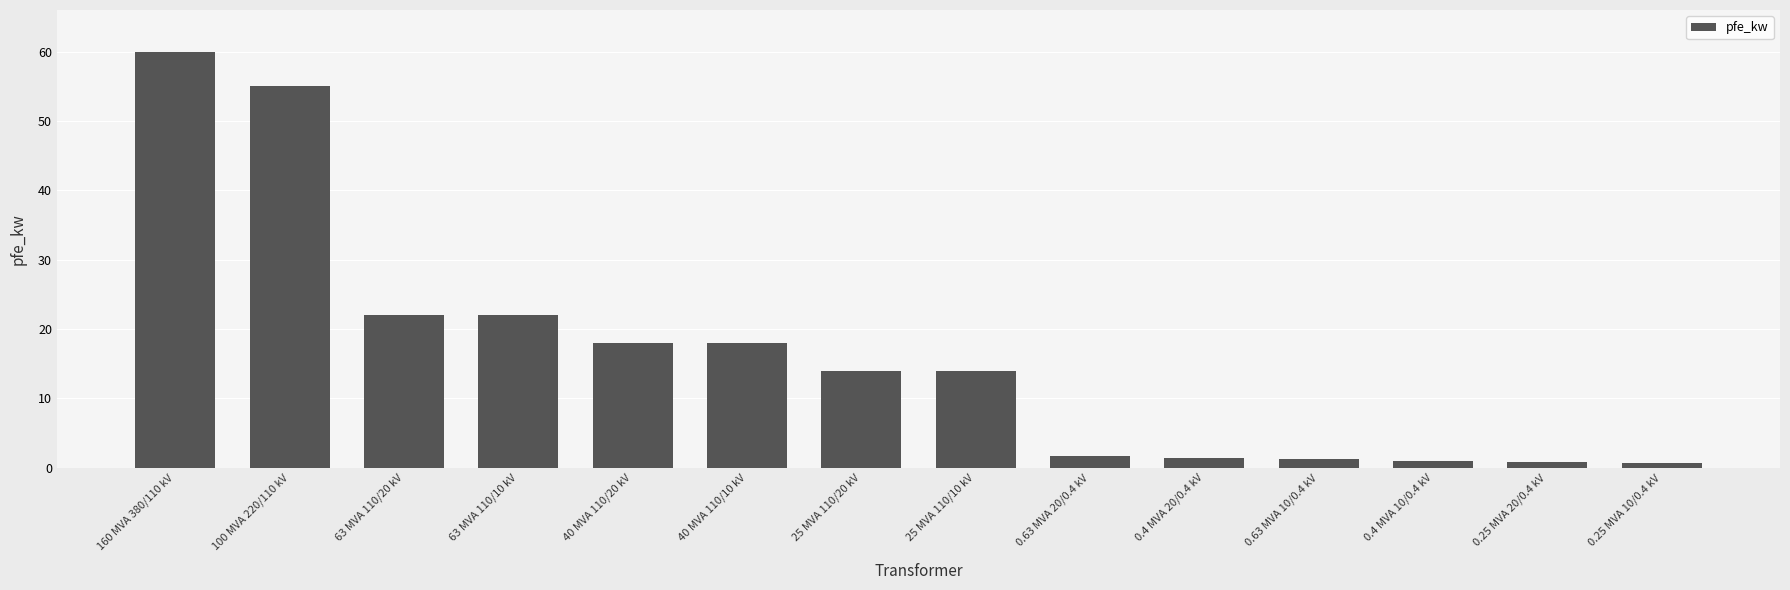

The value at 0.25 MVA 10/0.4 kV is 0.6. True or false?

True